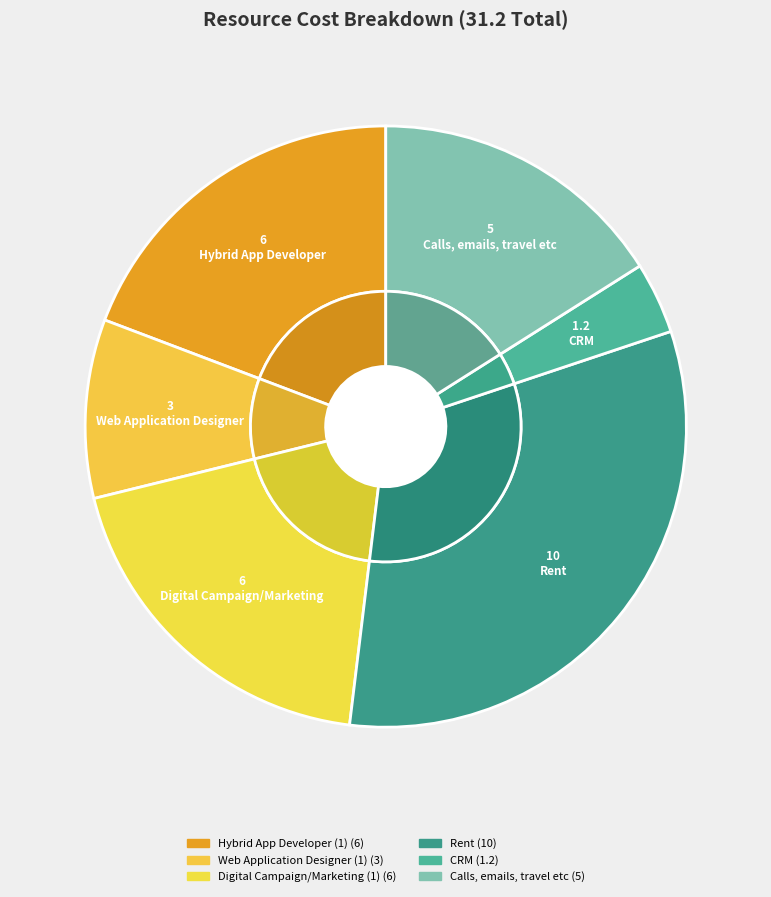

Combined, do Web Application Designer (1) and Hybrid App Developer (1) account for over 50%?

No